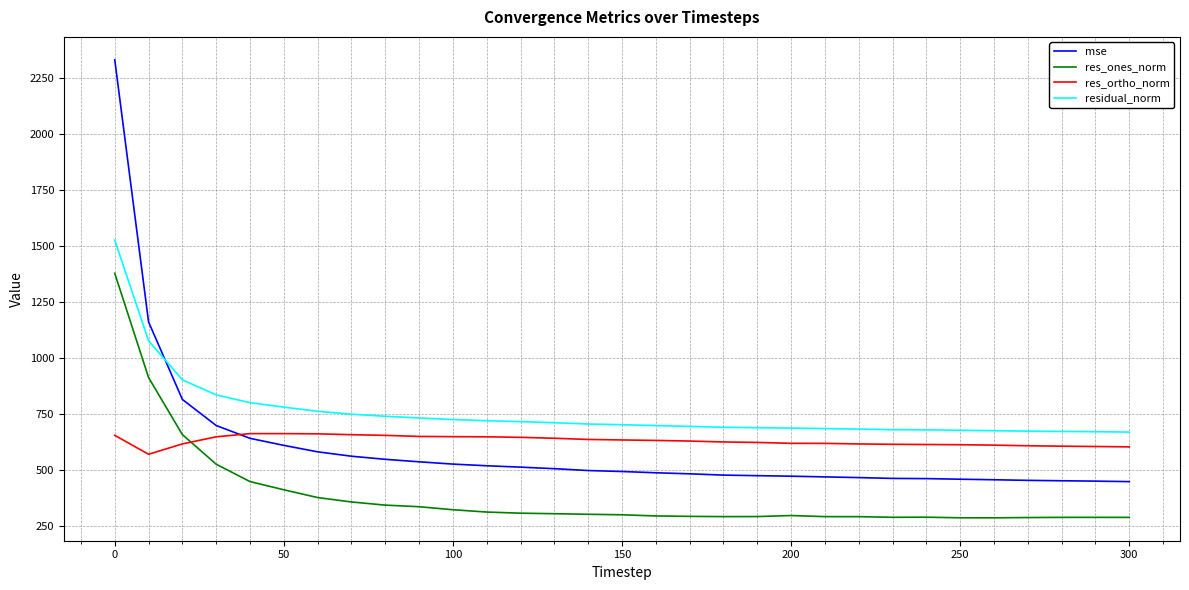

What is the lowest value of the residual_norm series?

670.5